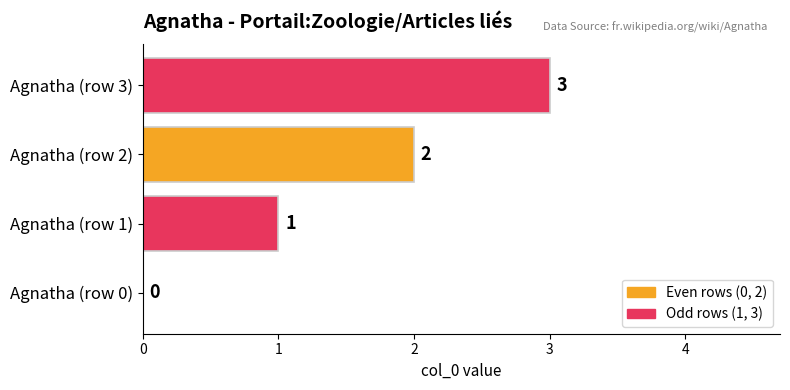

What is the sum of all values?

6